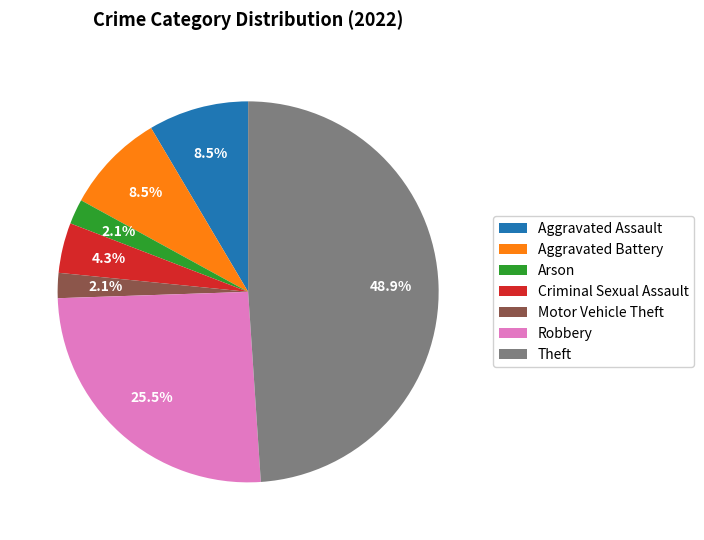

Which category has the biggest portion of the pie?

Theft